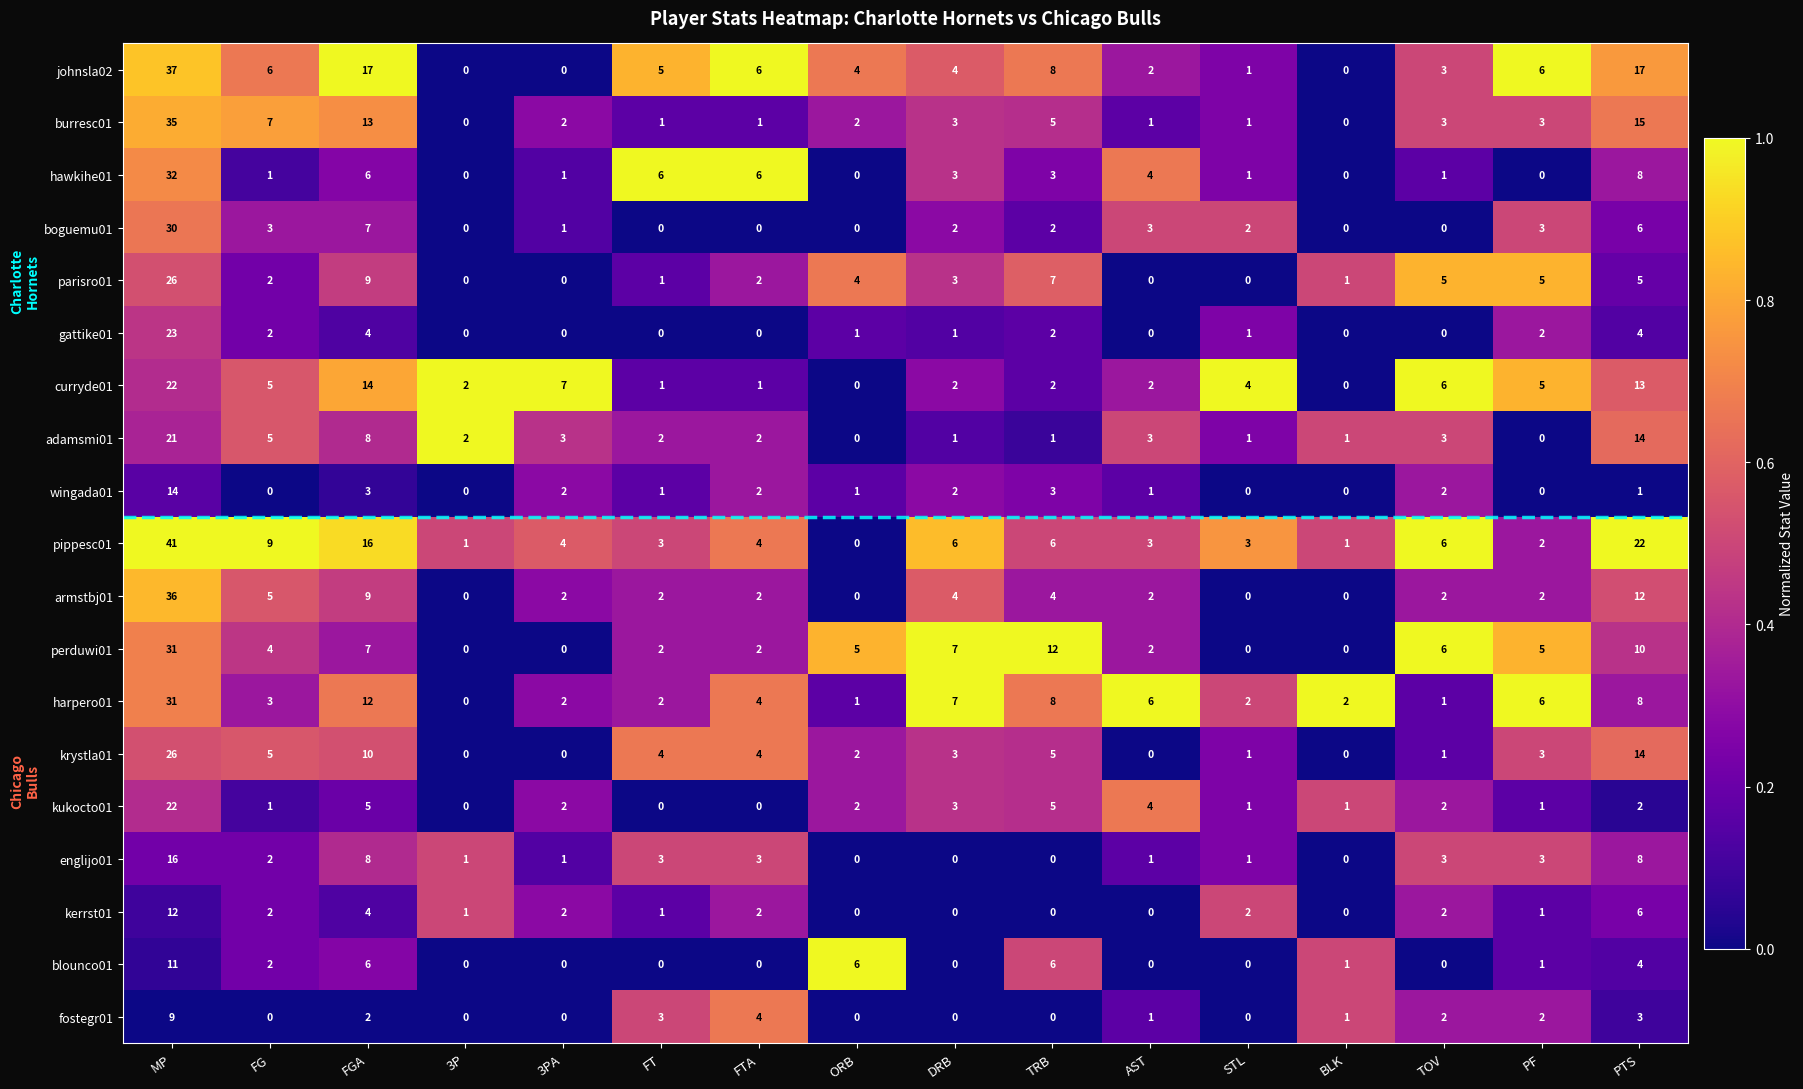

The hawkihe01 series shows 1 at FG. True or false?

True